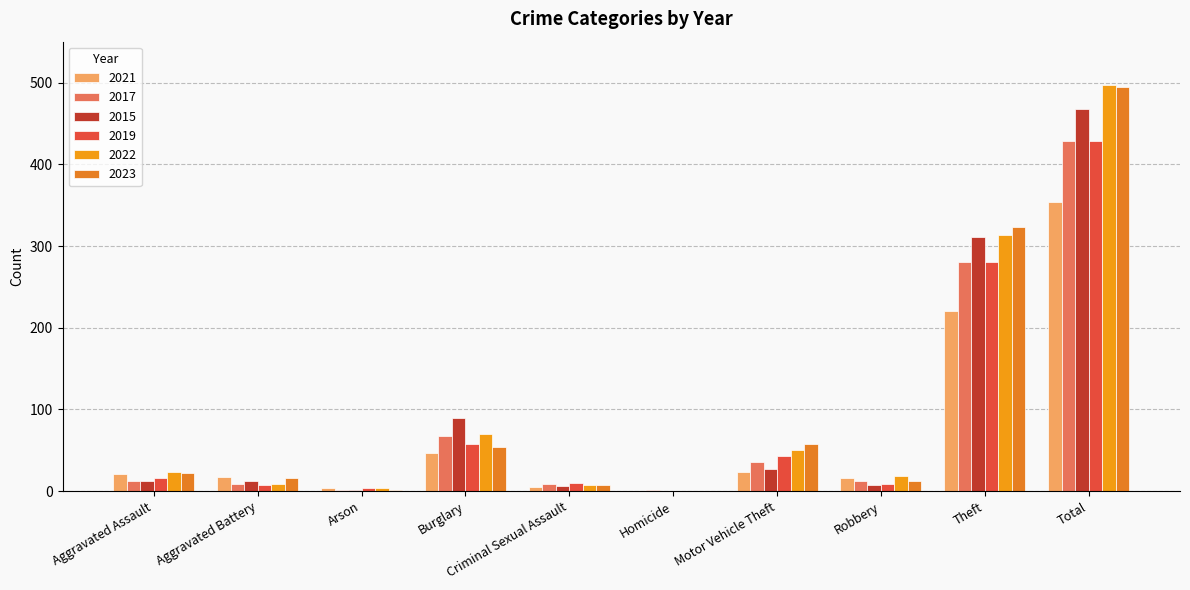

Where is 2021 nearest to the value 177?

Theft